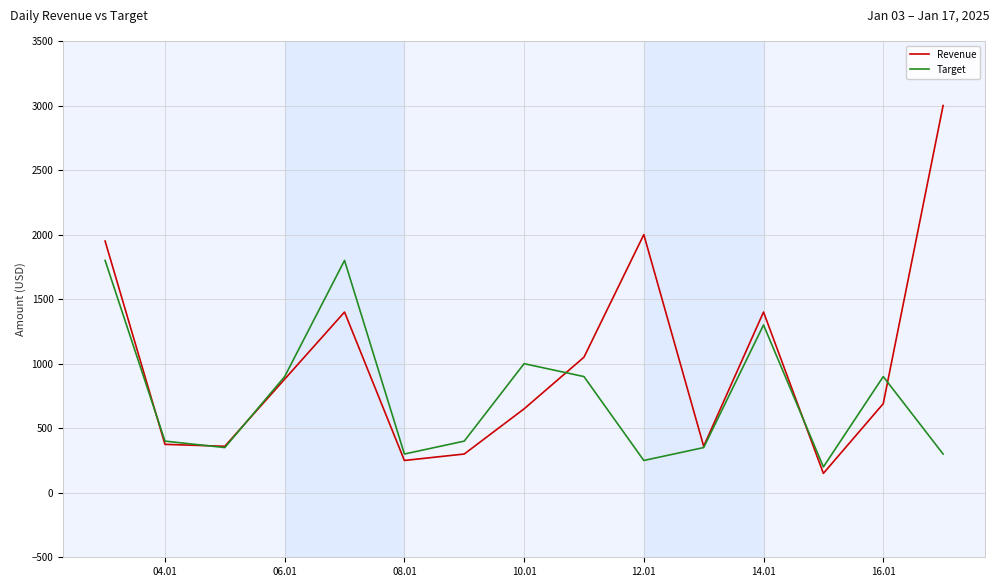

Which series has the largest total across all categories?

Revenue